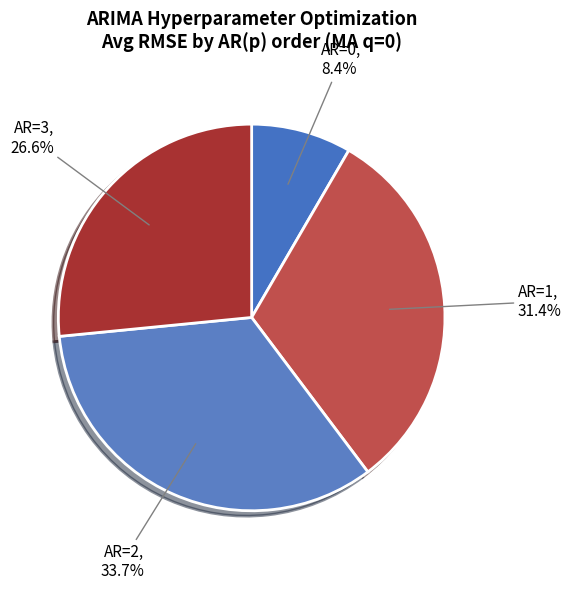

To the nearest percent, what is the difference between the AR=0 and AR=3 slice percentages?

18%